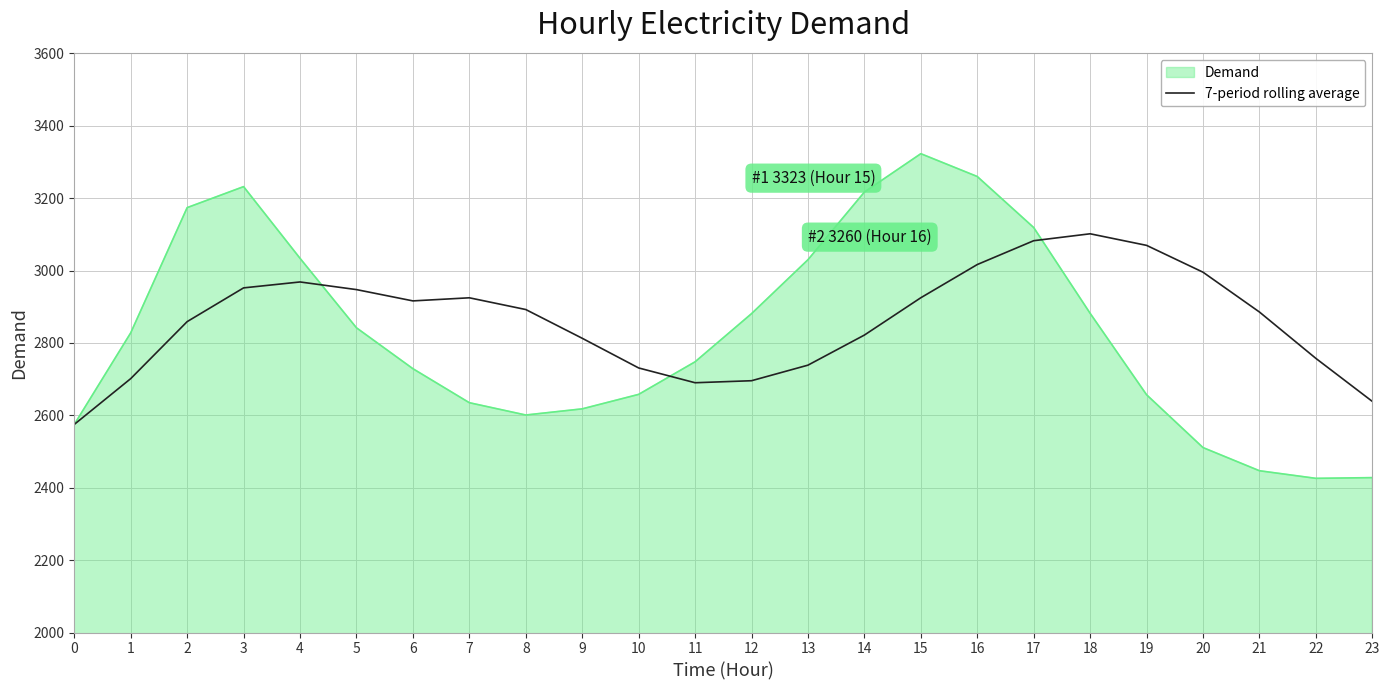

The value of 7-period rolling average at 5 is 4433.7. True or false?

False